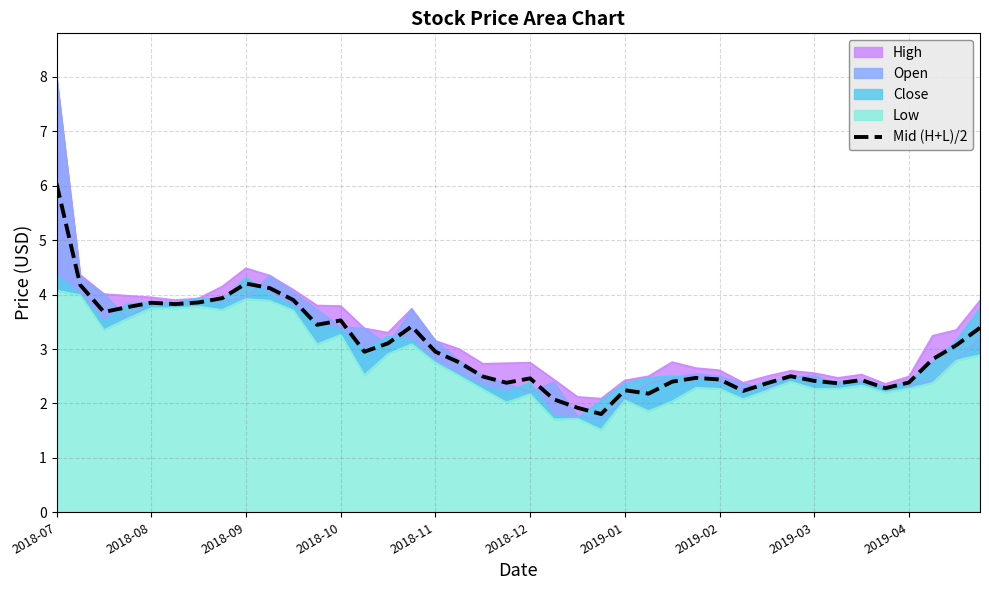

At which category does the chart reach its peak across all series?

2018-07